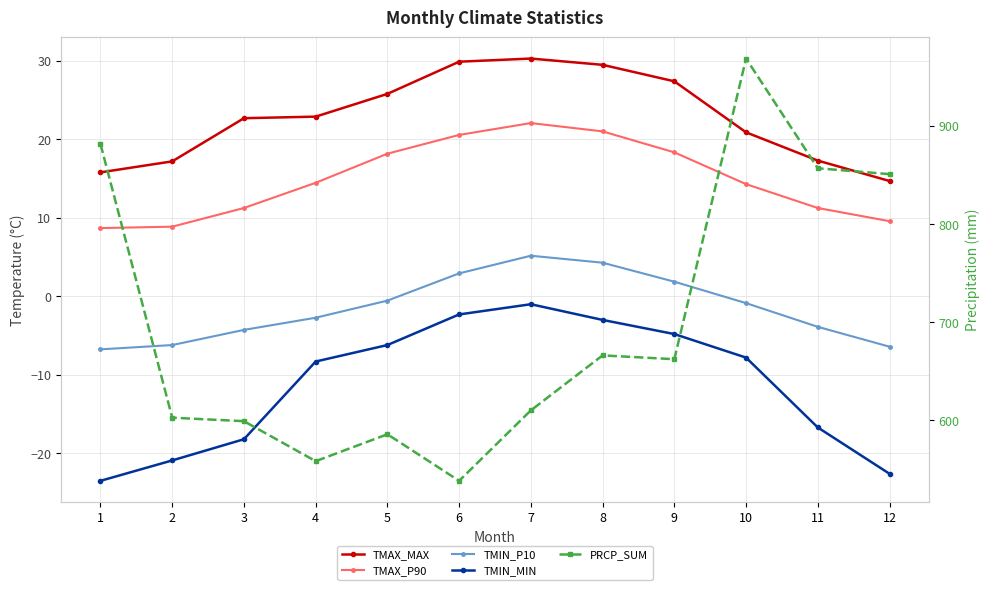

Reading right to left, transcribe all the data shown in this chart.

TMAX_MAX: 12=14.7	11=17.3	10=20.9	9=27.4	8=29.5	7=30.3	6=29.9	5=25.8	4=22.9	3=22.7	2=17.2	1=15.8
TMAX_P90: 12=9.6	11=11.3	10=14.3	9=18.4	8=21.0	7=22.1	6=20.6	5=18.2	4=14.5	3=11.3	2=8.9	1=8.7
TMIN_P10: 12=-6.4	11=-3.9	10=-0.9	9=1.9	8=4.3	7=5.2	6=2.9	5=-0.5	4=-2.7	3=-4.3	2=-6.2	1=-6.8
TMIN_MIN: 12=-22.6	11=-16.7	10=-7.8	9=-4.8	8=-3.0	7=-1.0	6=-2.3	5=-6.2	4=-8.3	3=-18.2	2=-20.9	1=-23.5
PRCP_SUM: 12=850.9	11=856.9	10=968.6	9=662.3	8=666.2	7=610.2	6=538.4	5=585.9	4=558.4	3=599.2	2=602.8	1=881.5